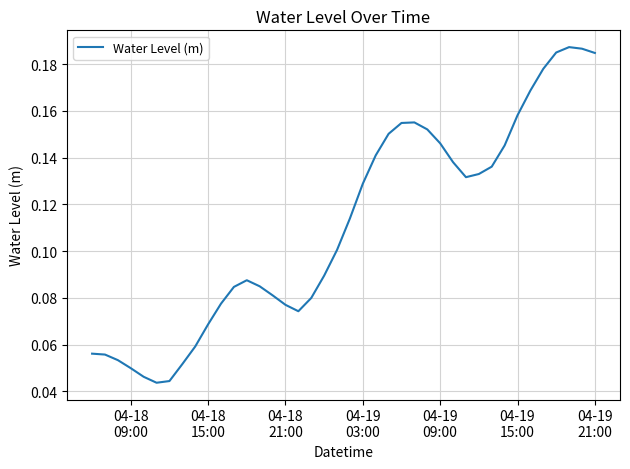

Does the chart display data point markers on the line(s)?

No